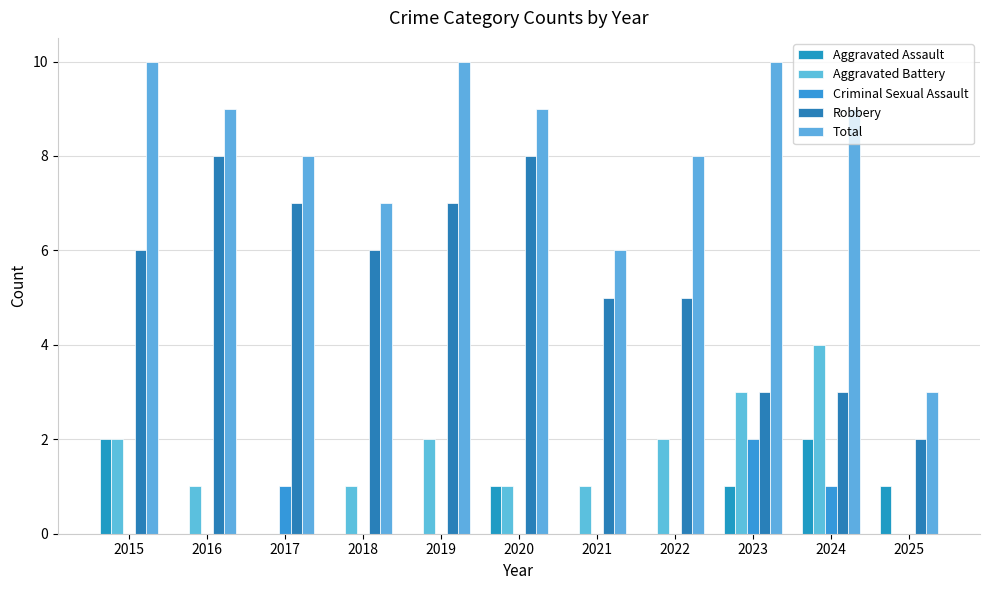

Where does the Total series first go above 9?

2015